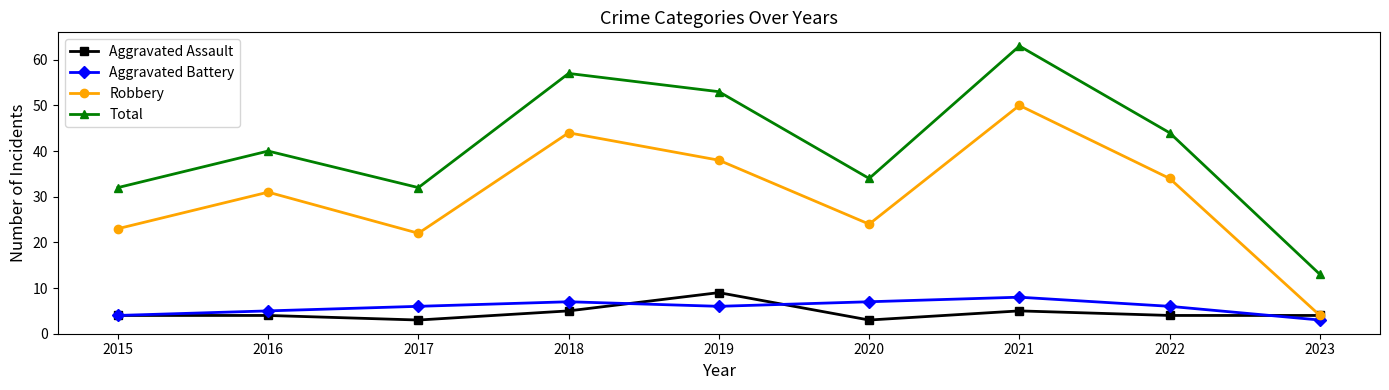

Where is the first local minimum for Aggravated Battery?

2019